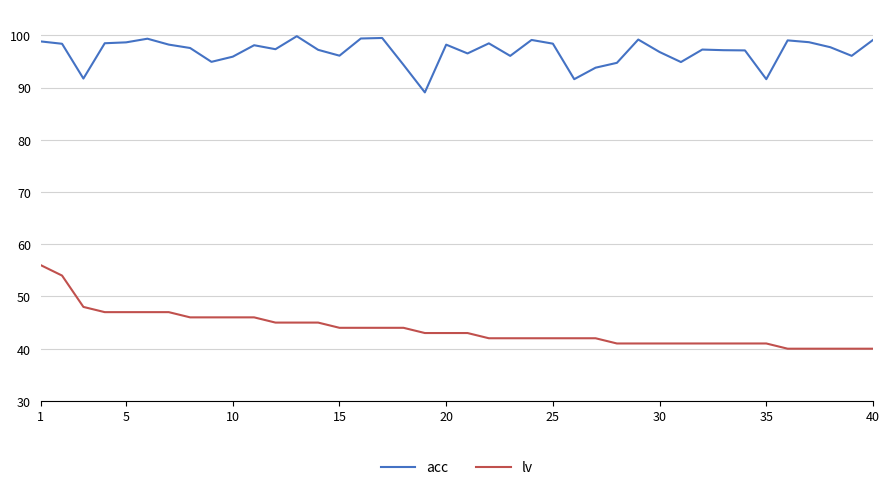

What is the smallest value displayed?

40.0